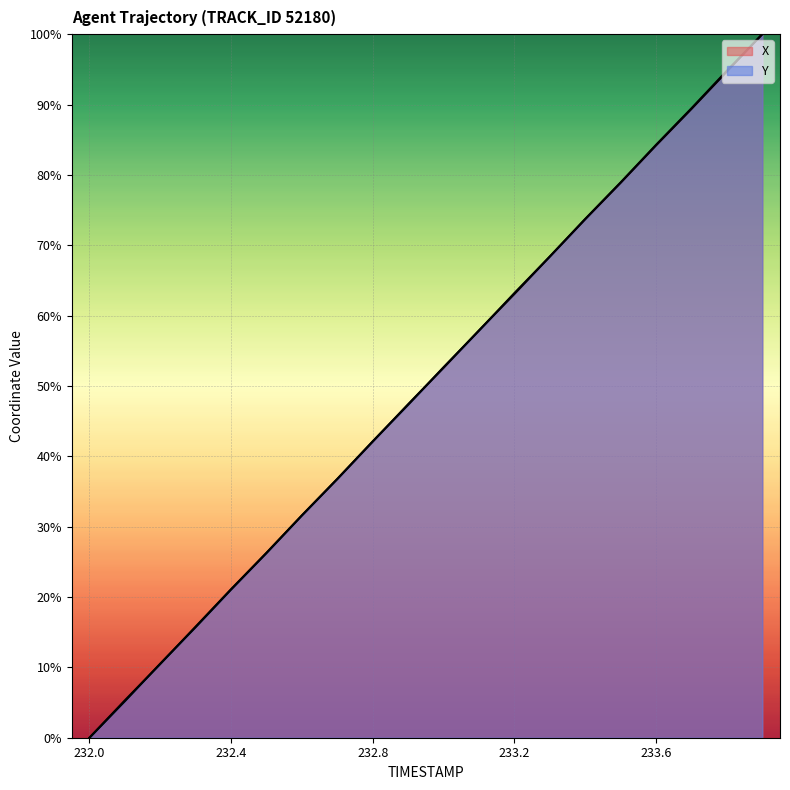

What is the difference between the maximum and minimum values in the X series?

100.0